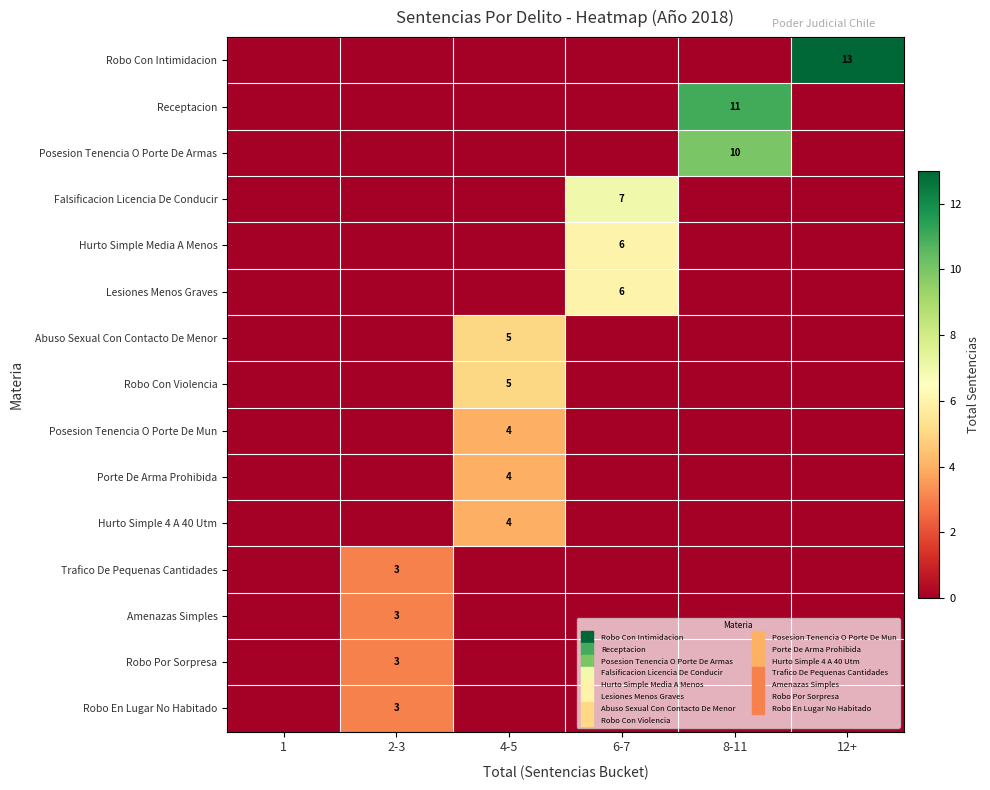

Which series has the largest total across all categories?

Robo Con Intimidacion